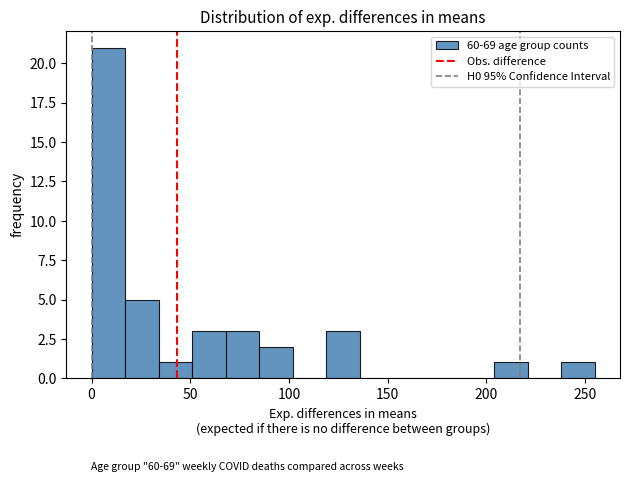

Around what value on the x-axis is the tallest bar? Give the approximate position of its centre, as read against the axis.

10